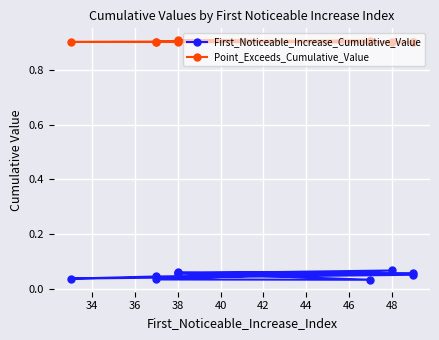

At which category does First_Noticeable_Increase_Cumulative_Value reach its first local valley?

38